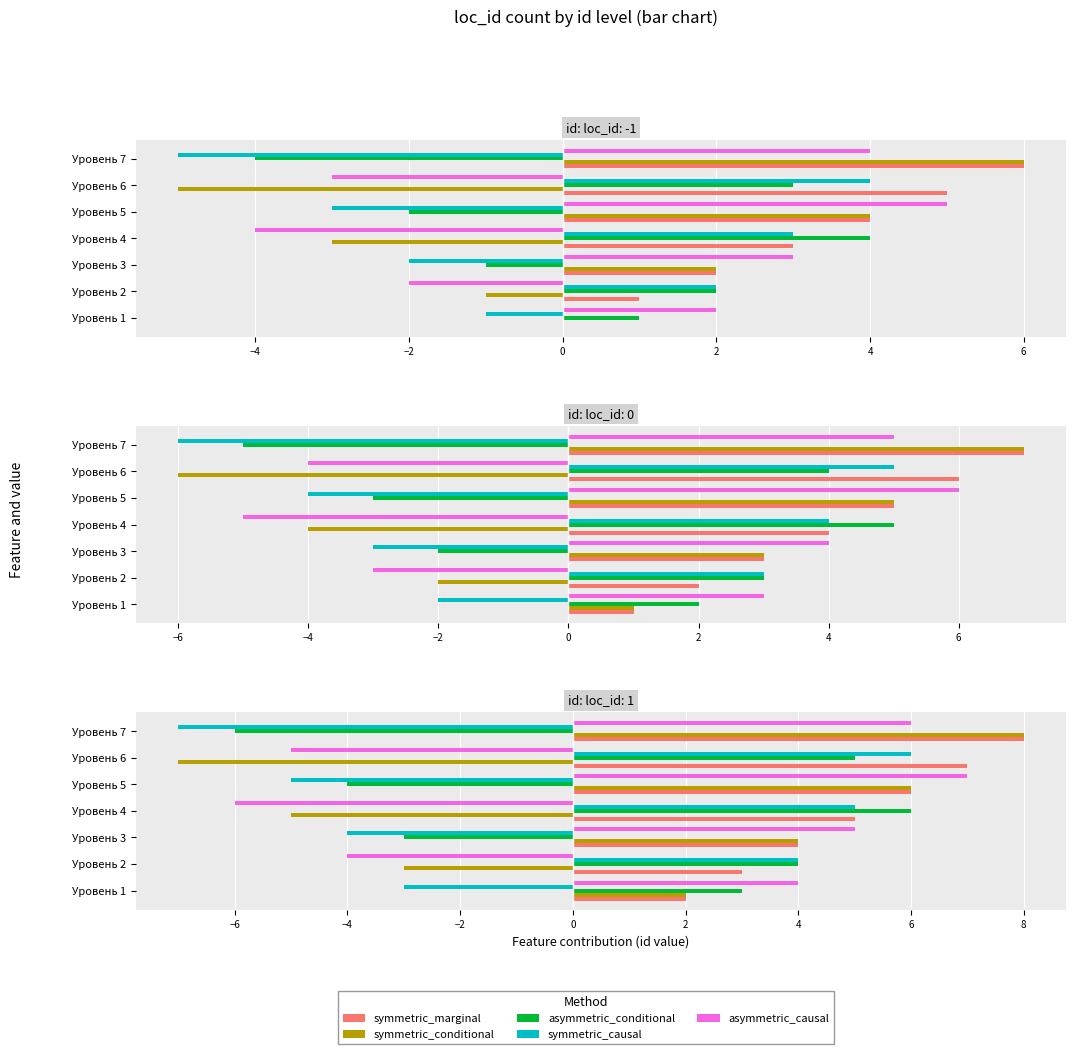

What is the difference between the second highest and second lowest values in the asymmetric_causal series?

11